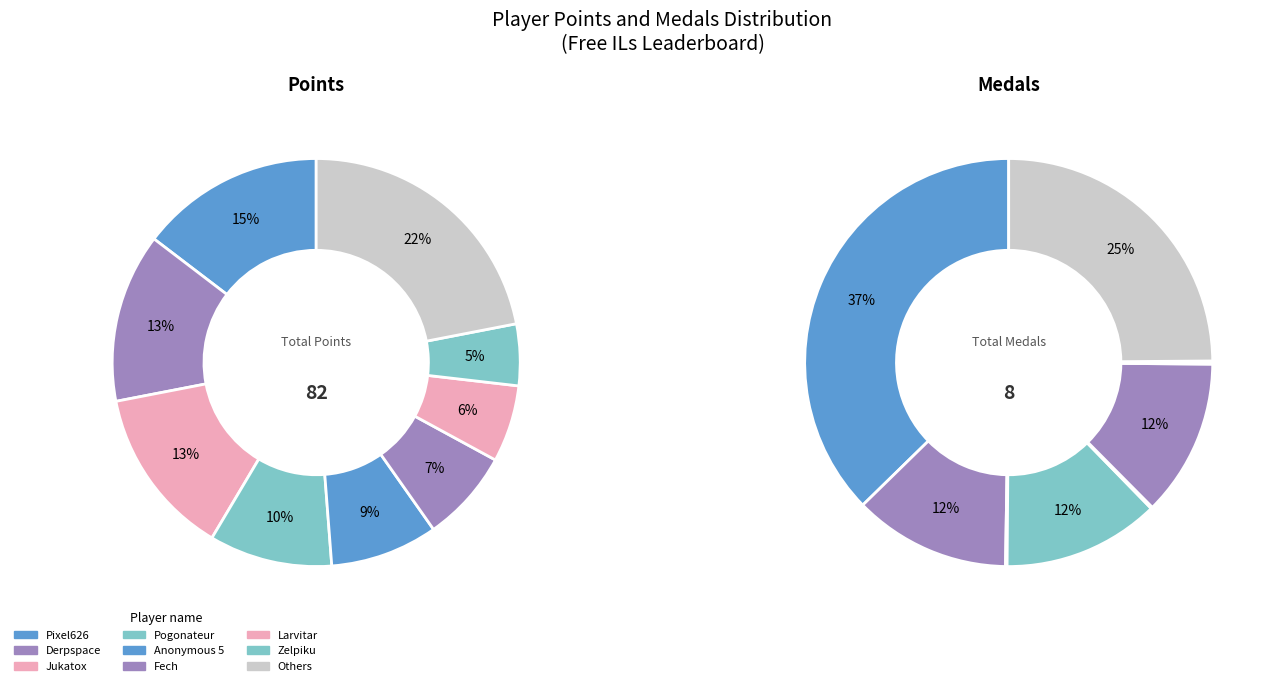

Is the sum of Pixel626 and Anonymous 5 greater than half?

No